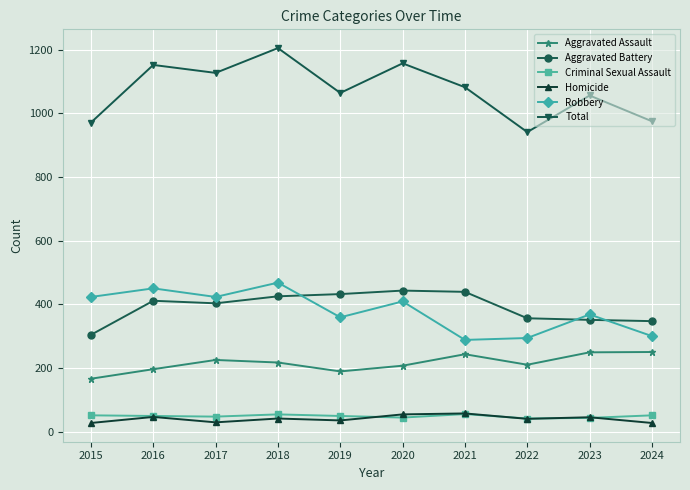

How many distinct data groups are displayed?

6